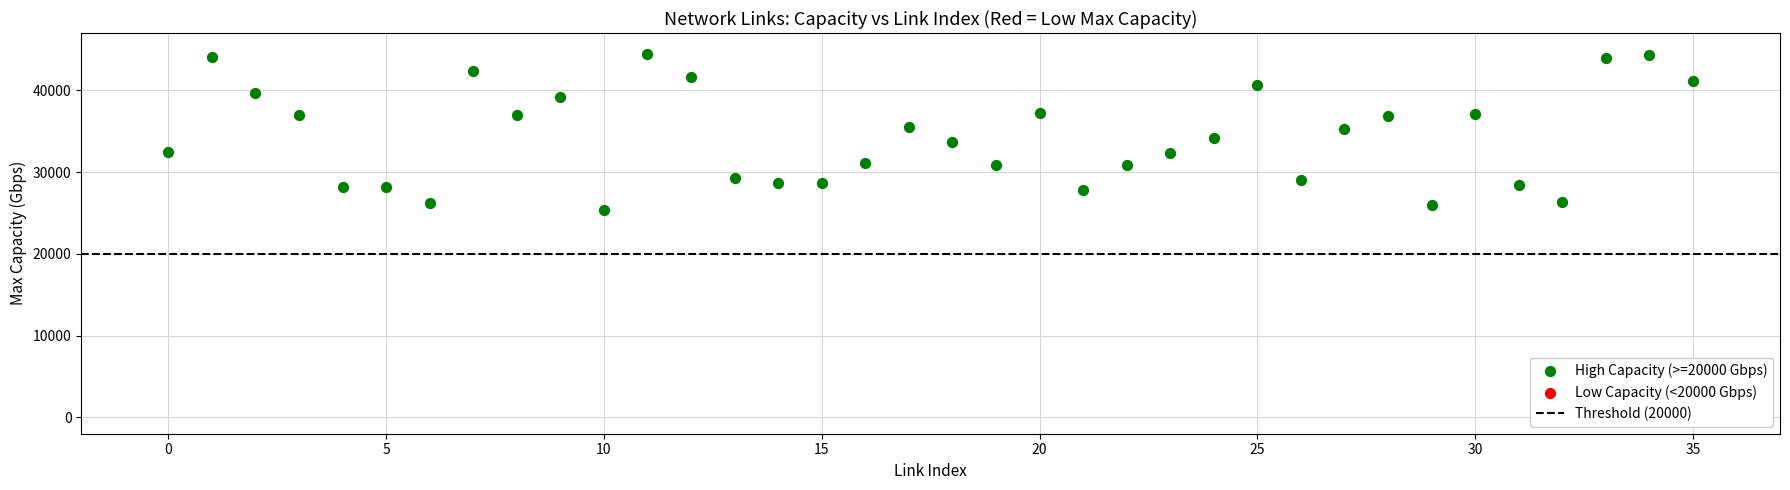

What is the range of Y values (max minus min)?

18986.5